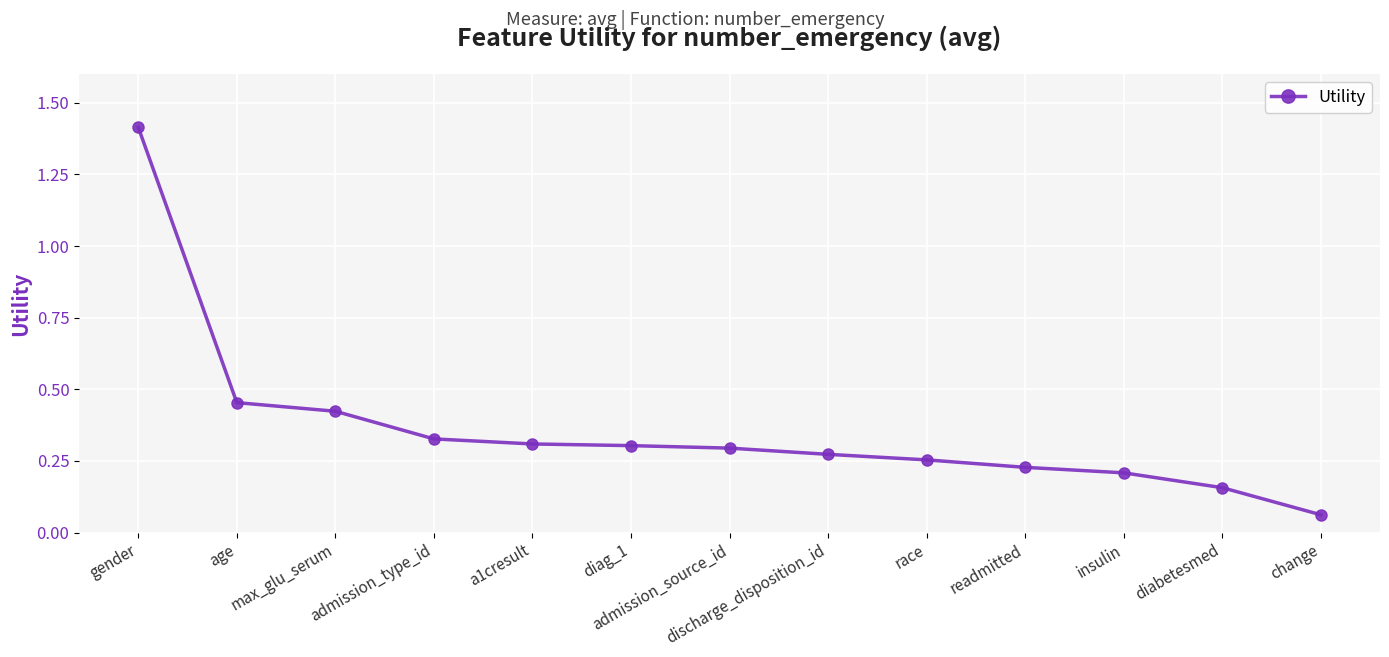

The value at insulin is 0.3. True or false?

False